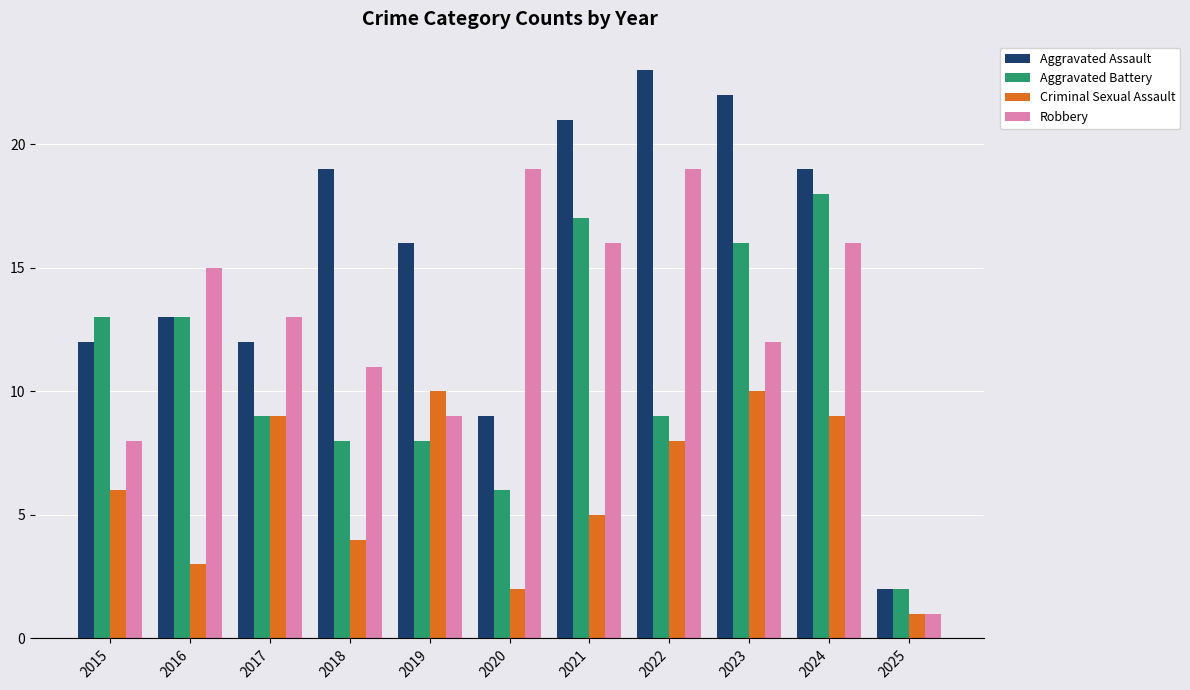

What is the value of the Robbery bar at the 6th from the left?

19